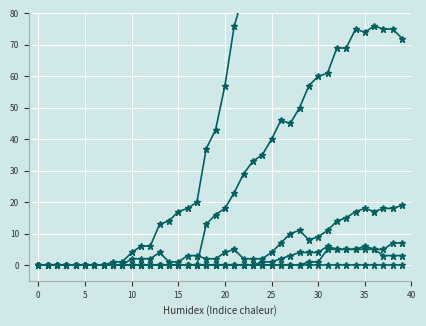

How many interior local peaks does the ZG series have?

1